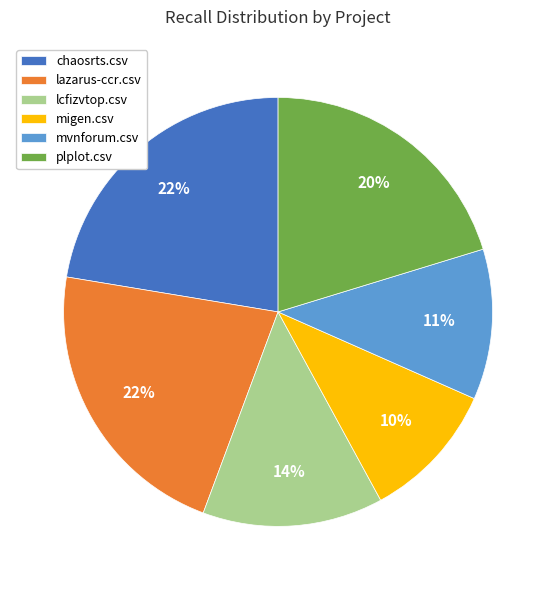

What is the smallest slice in the pie chart?

migen.csv